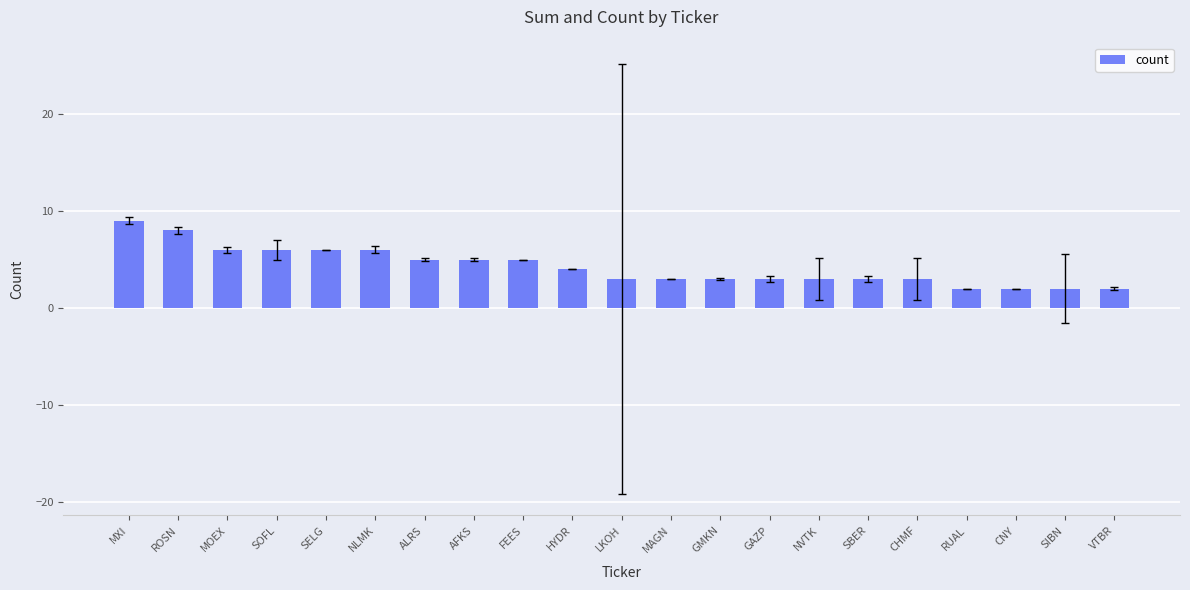

What is the sum of the values at GMKN and SBER?

6